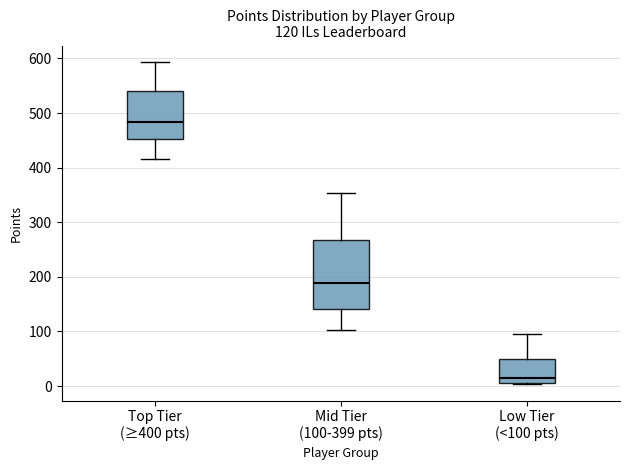

Comparing the boxes themselves (not the whiskers), which one is the tallest?

Mid Tier (100-399 pts)